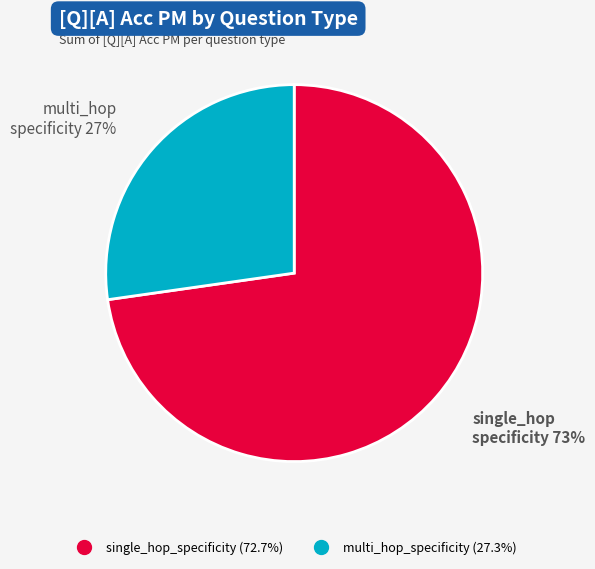

How many slices are in this pie chart?

2